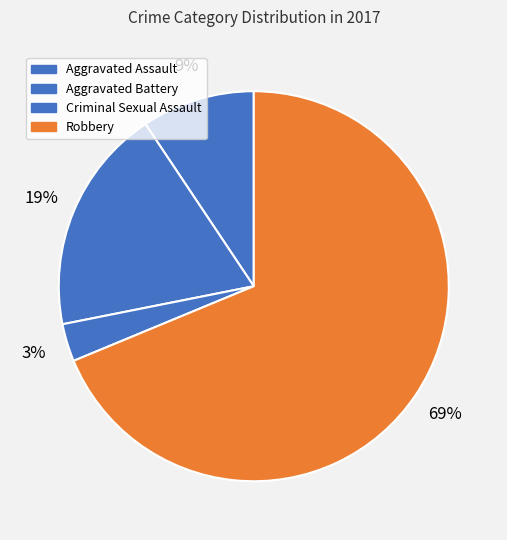

Between Aggravated Assault and Robbery, which is larger?

Robbery